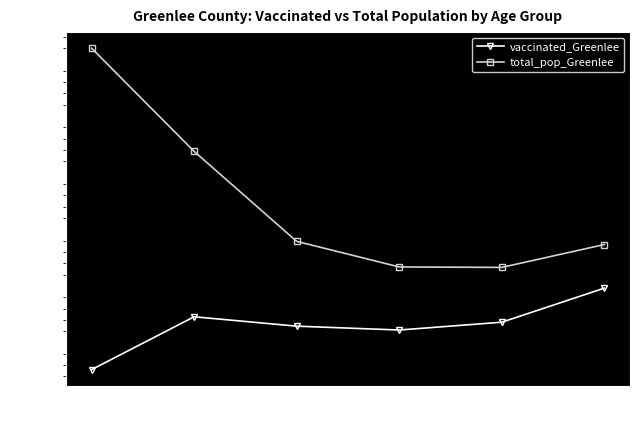

At which label does vaccinated_Greenlee first exceed 679?

20-34